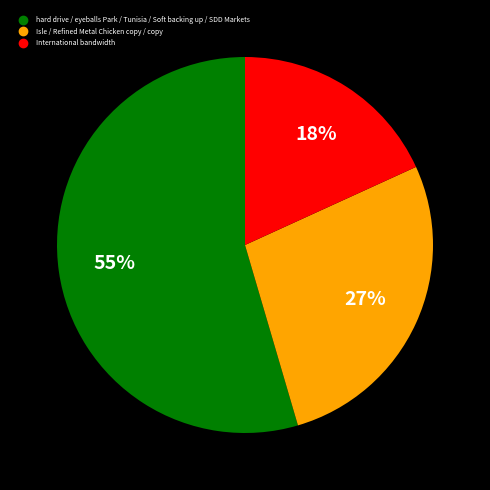

Is there any slice that represents more than half of the pie?

Yes